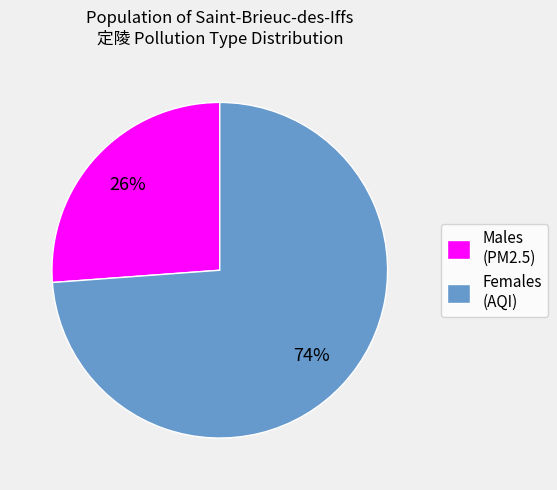

Do Males (PM2.5) and Females (AQI) together represent more than half of the pie?

Yes